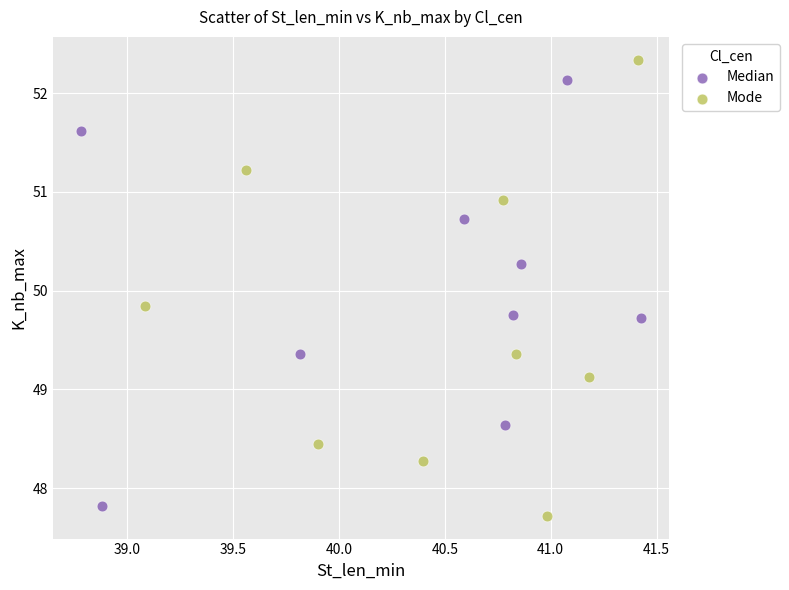

Which series has the largest Y range (max minus min)?

Mode